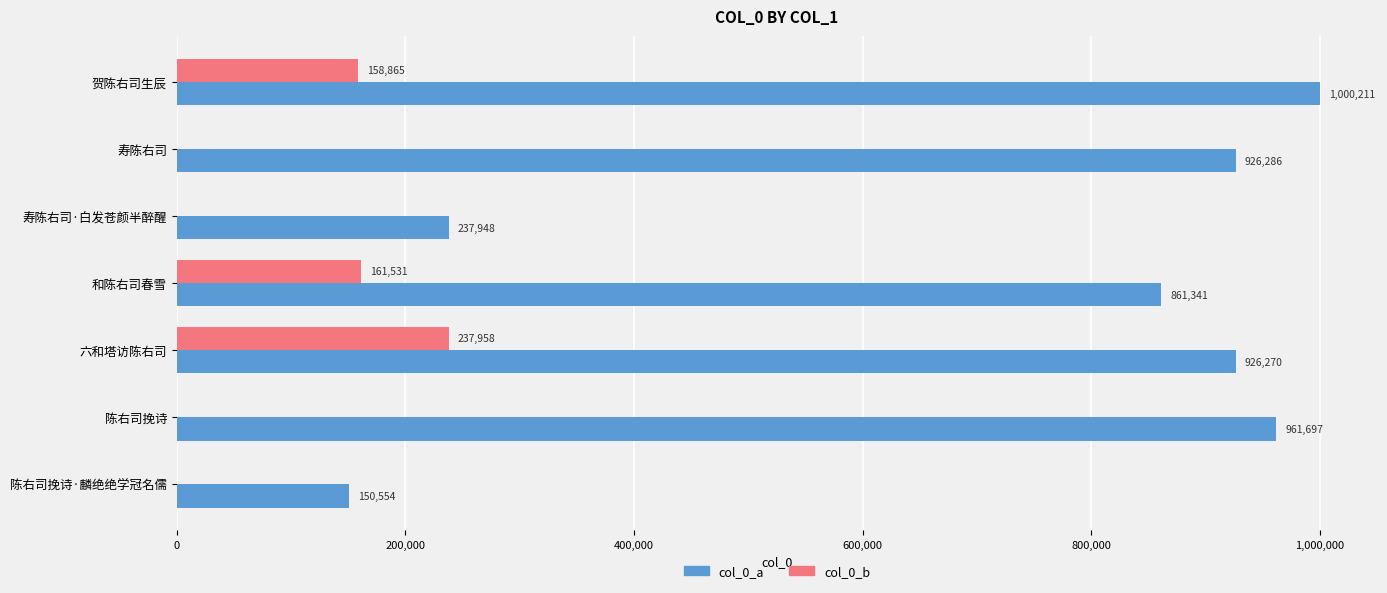

Between 贺陈右司生辰 and 寿陈右司, which series saw the biggest shift?

col_0_b